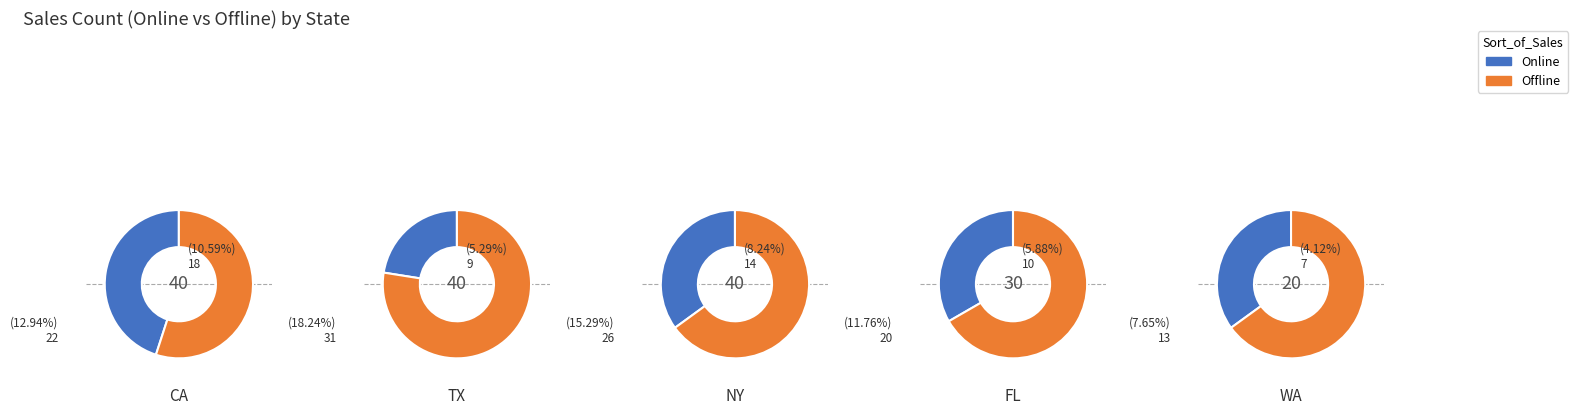

Which category has the biggest portion of the pie?

TX